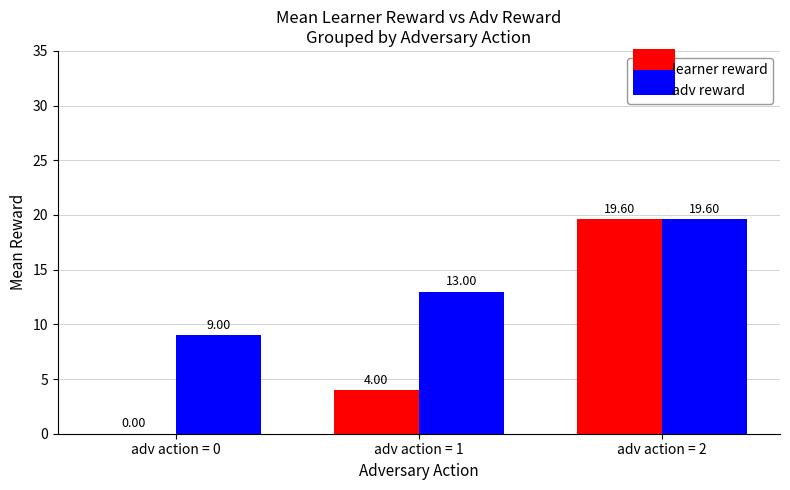

How many distinct data groups are displayed?

2